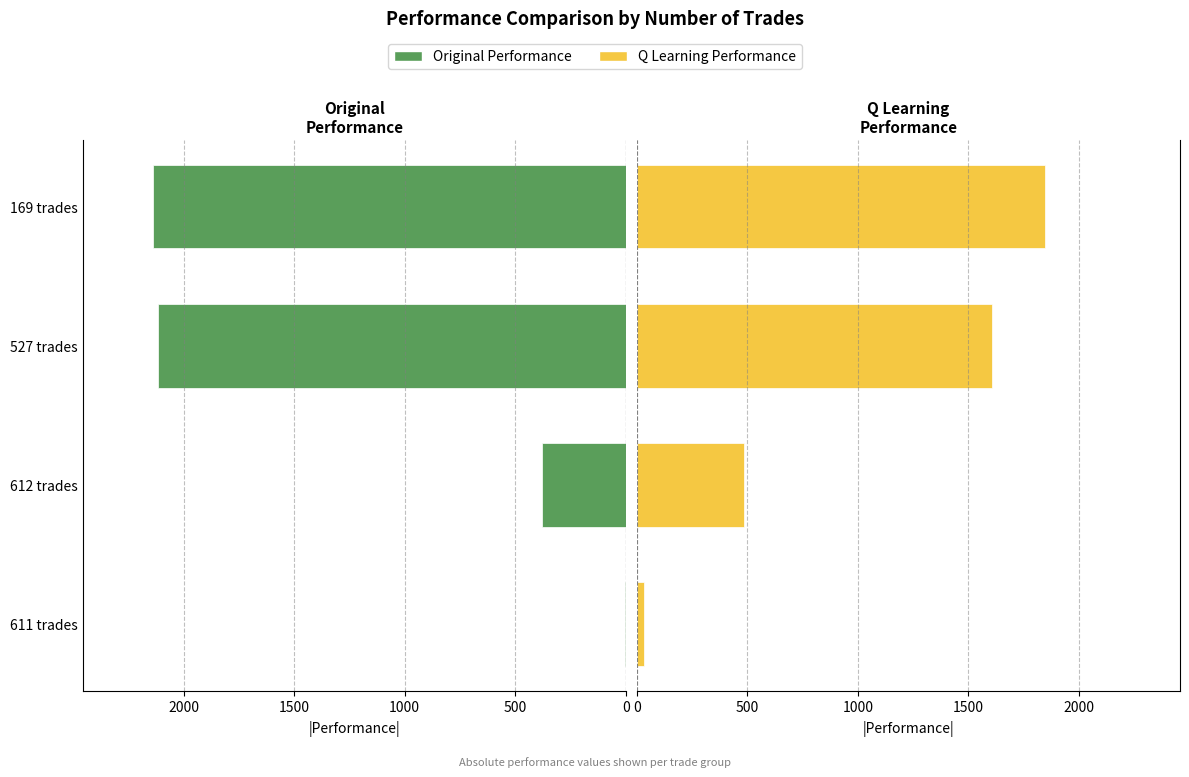

How many distinct data groups are displayed?

2